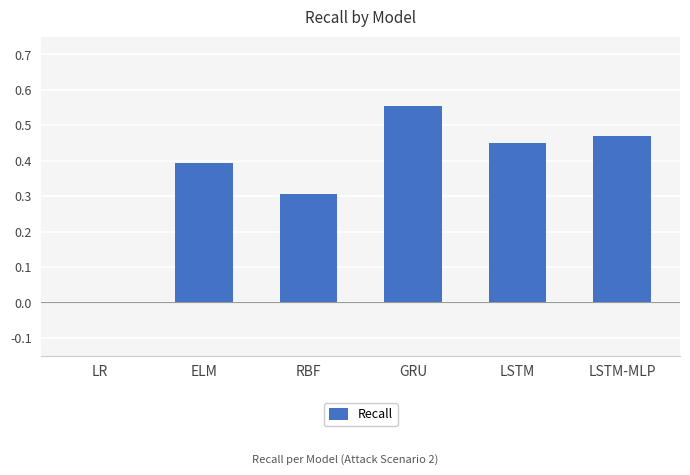

Between LSTM and LR, which is larger?

LSTM